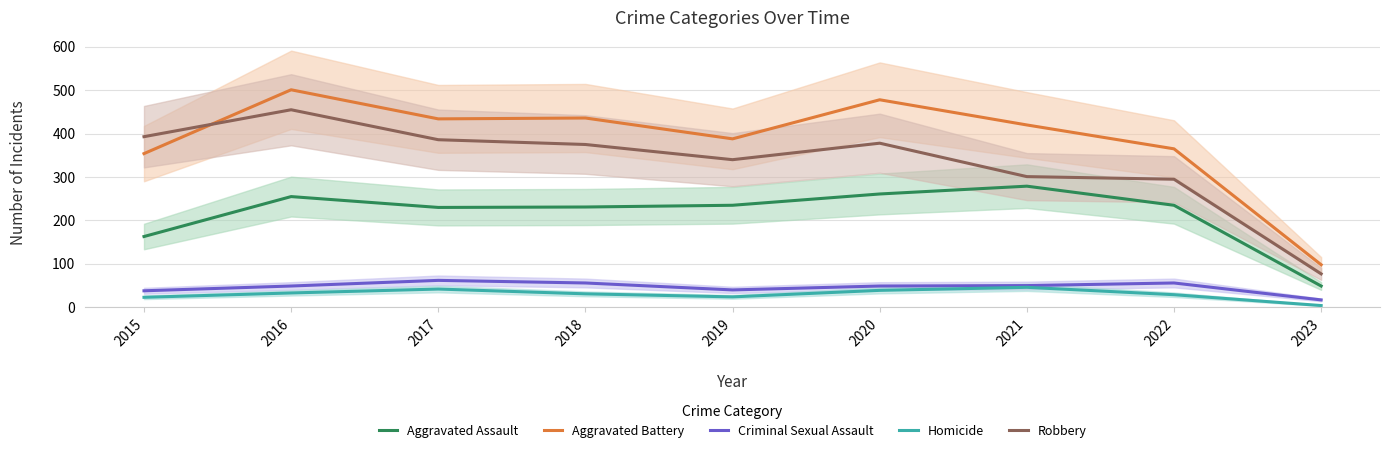

Is it true that Aggravated Battery equals 169 at 2020?

False